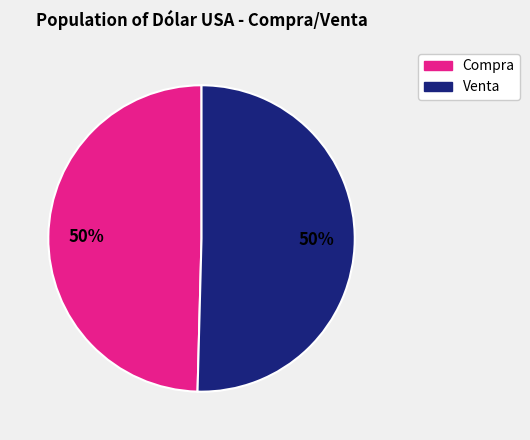

To the nearest percent, what is the average slice percentage?

50%